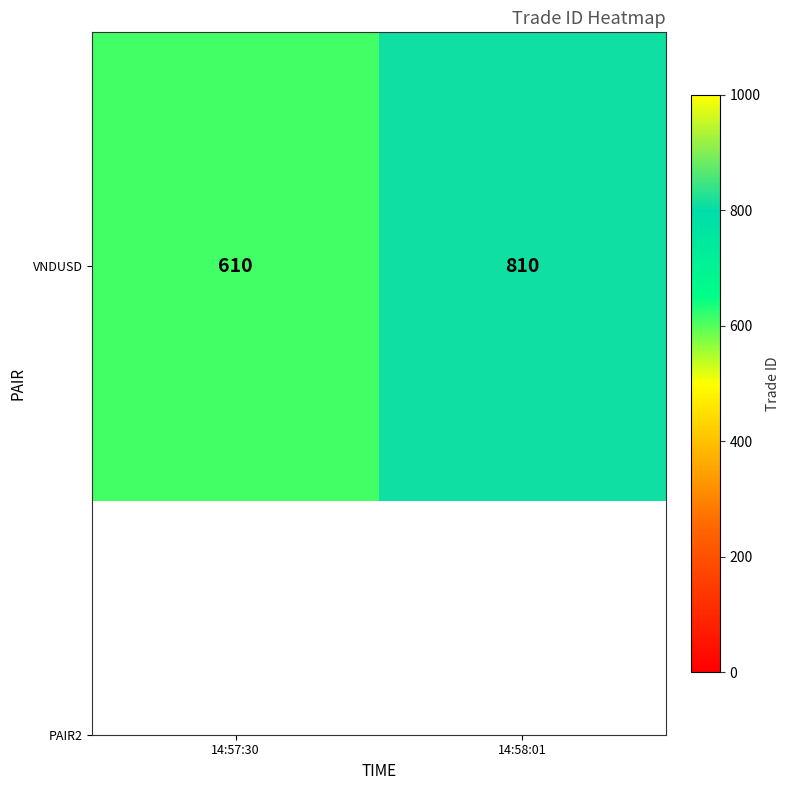

Which label corresponds to the largest value in the chart?

14:58:01